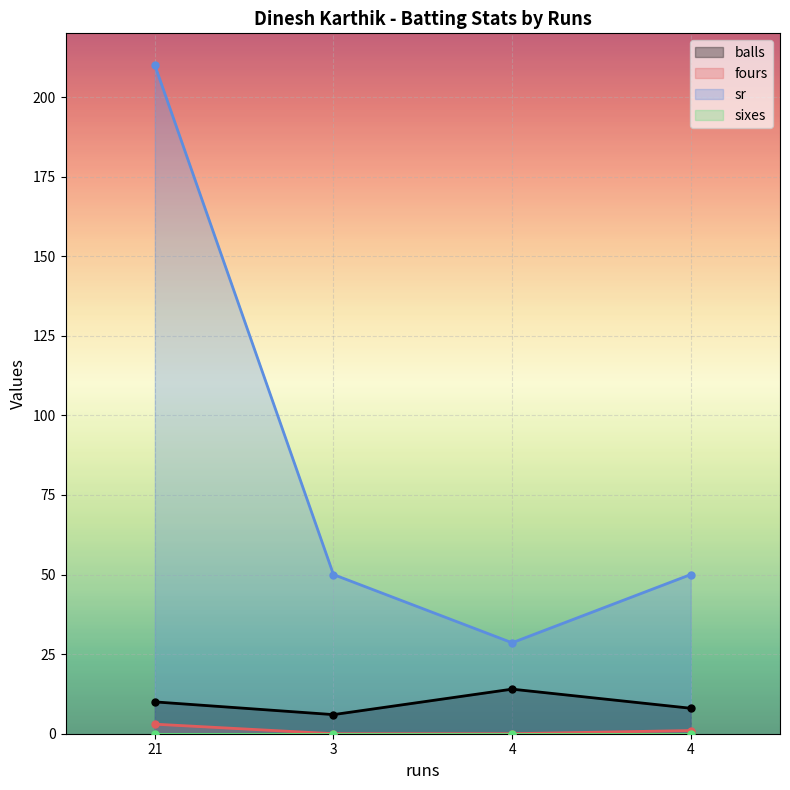

Is it true that balls equals 20.7 at 4?

False